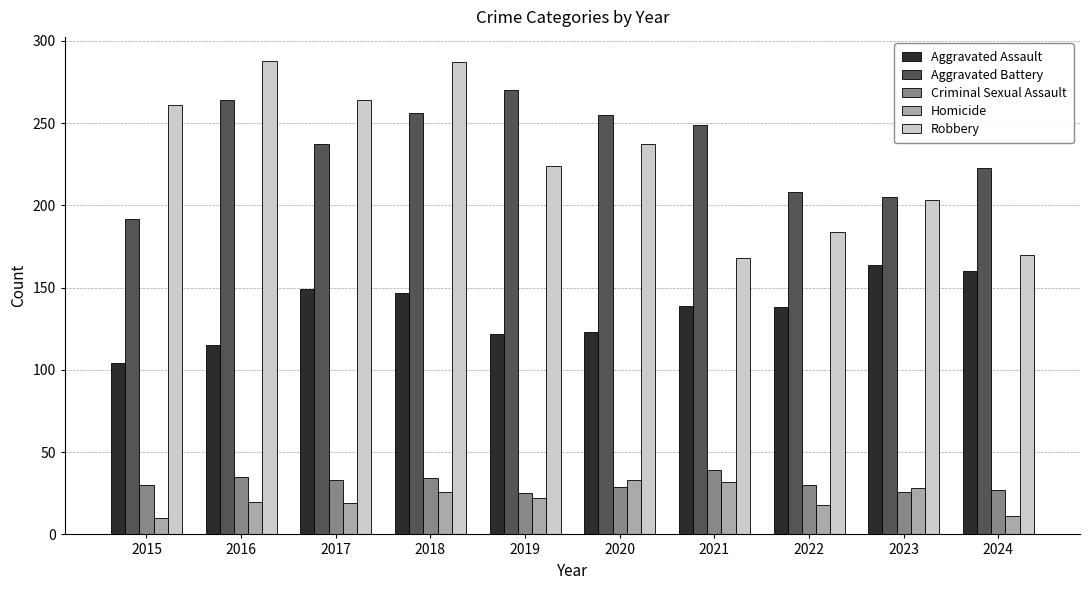

What is the value of the Criminal Sexual Assault bar at the 6th from the left?

29